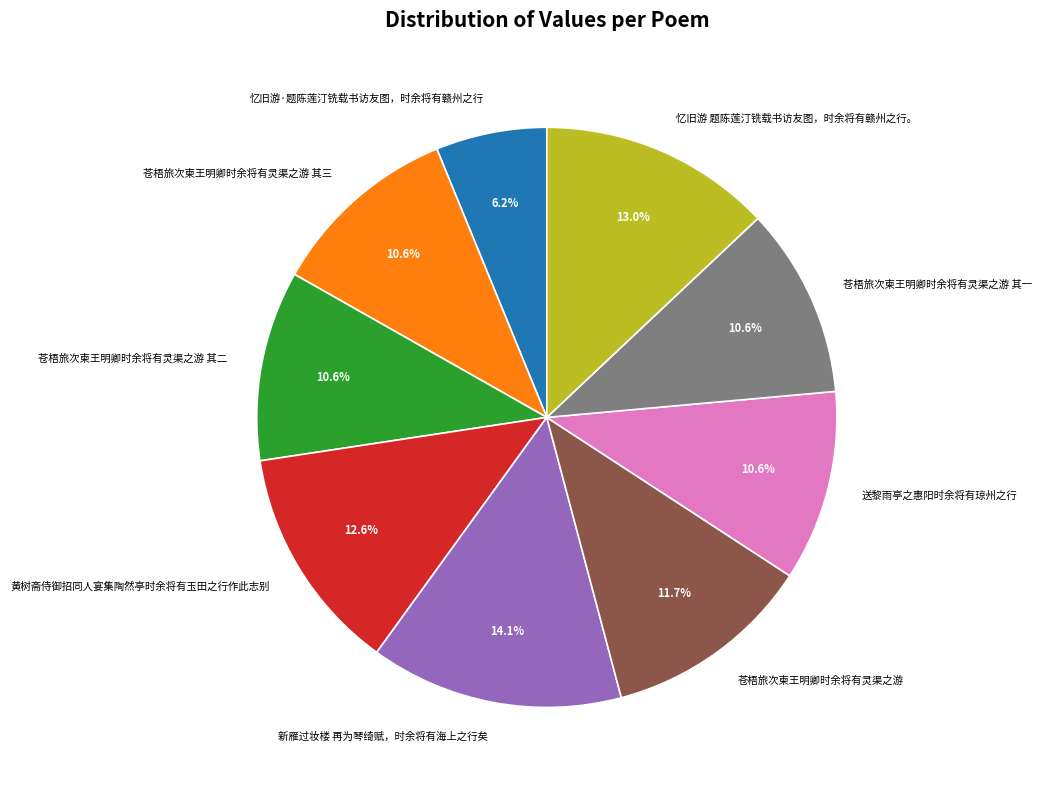

How many slices are in this pie chart?

9